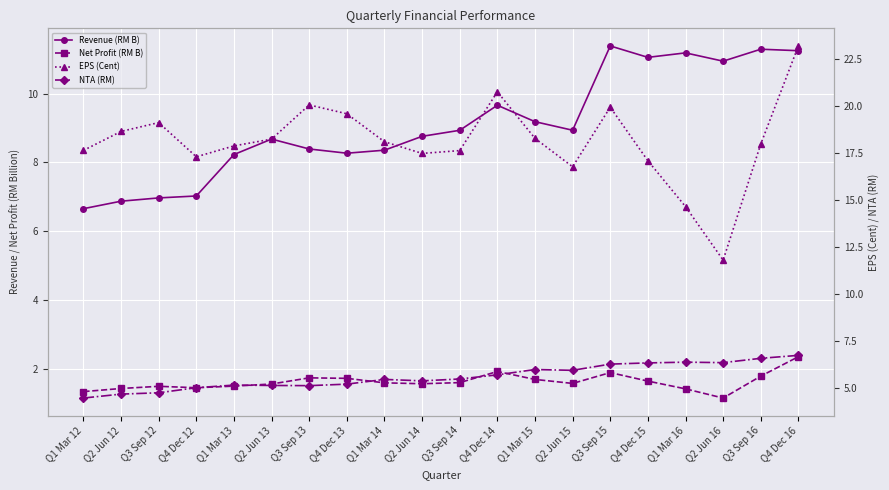

At which label does Revenue (RM B) reach its minimum?

Q1 Mar 12